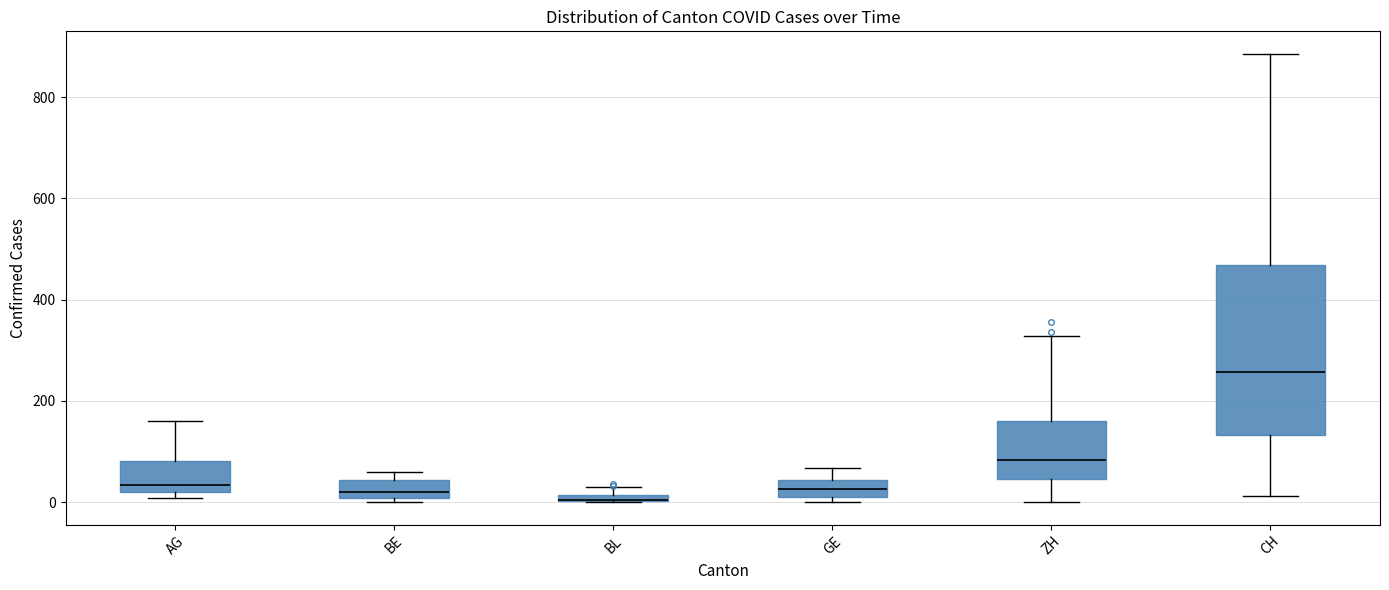

Where is the upper edge of the box for ZH on the y-axis? The values are not printed on the chart, so give them approximately, as read against the axis.

160